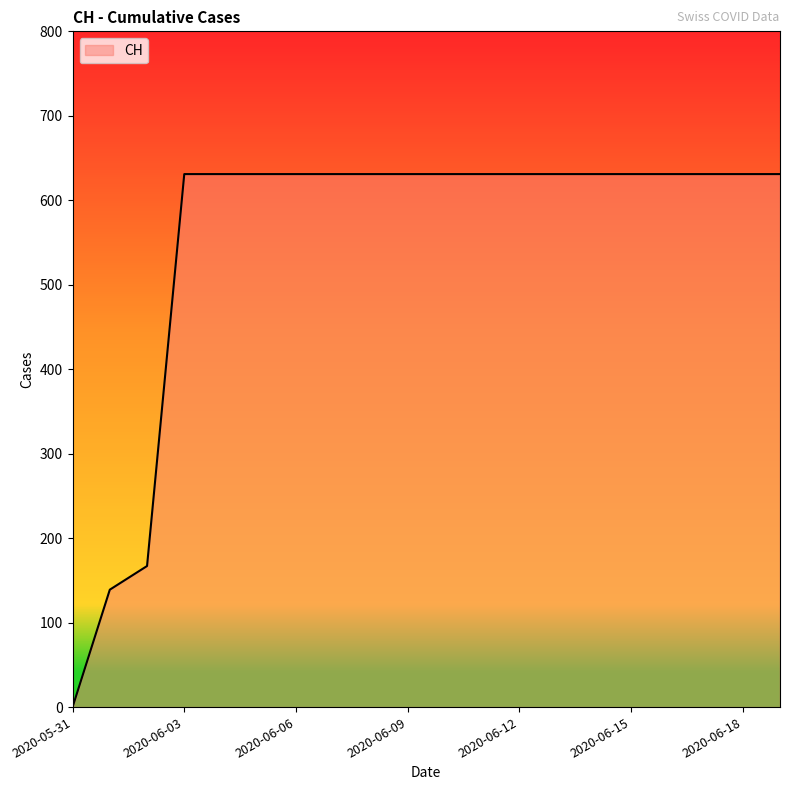

What is the difference between the maximum and minimum values?

631